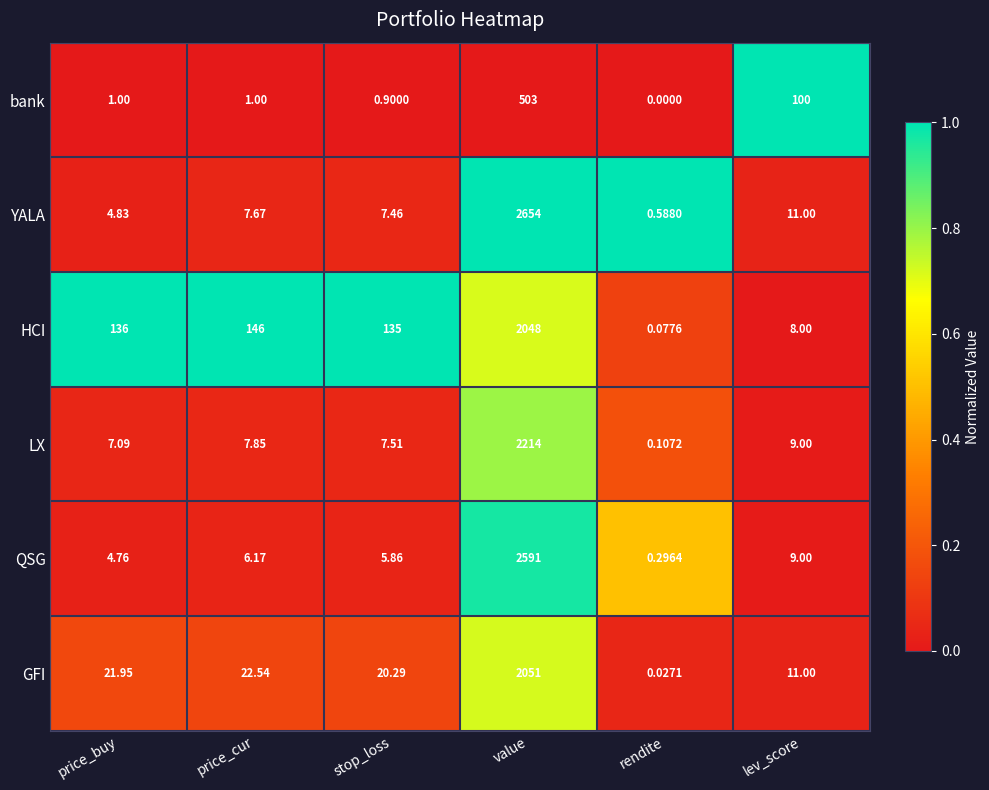

Which series has the largest total across all categories?

YALA